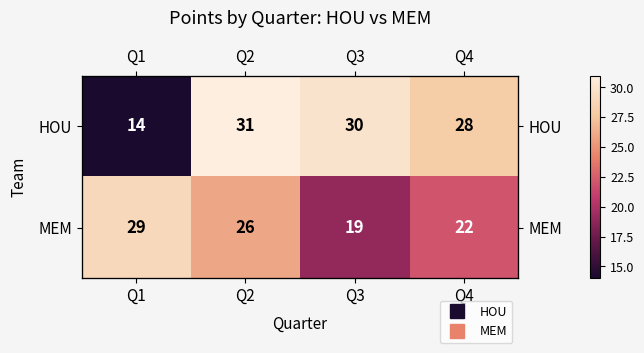

Which series has the largest range (max minus min)?

HOU